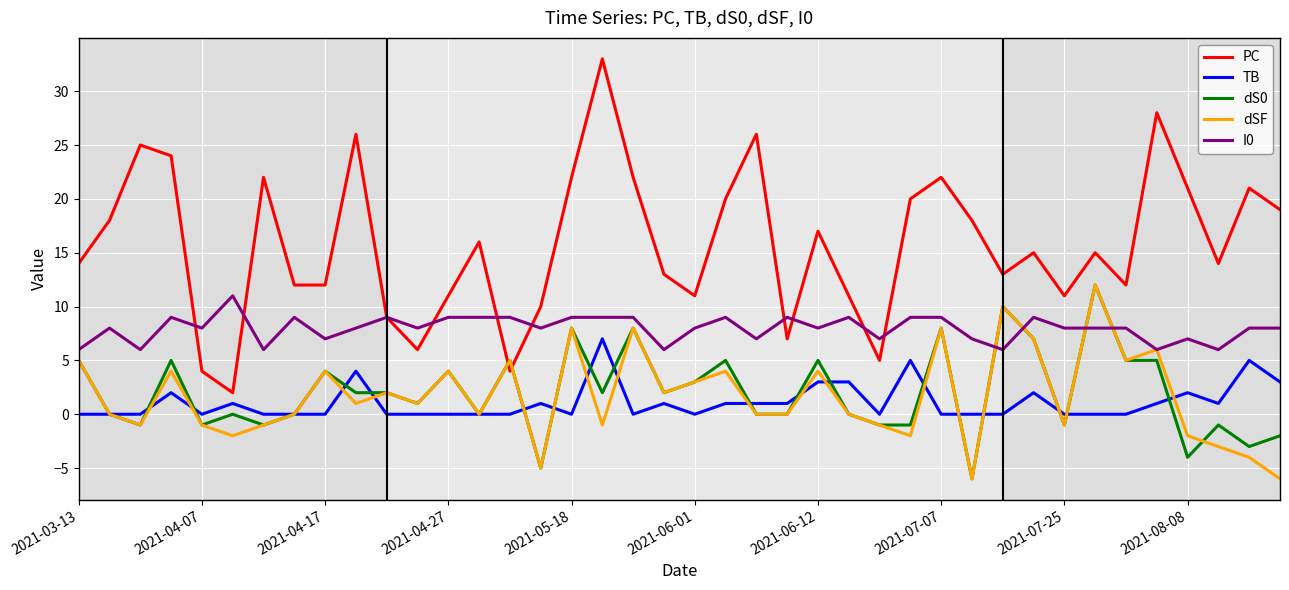

Which series has the largest range (max minus min)?

PC